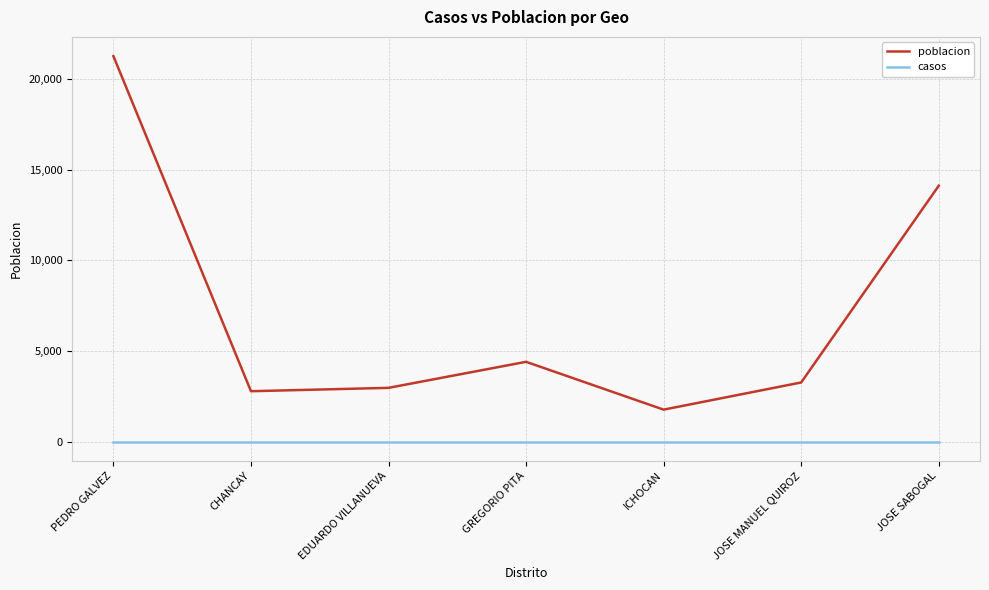

Which series has the widest spread of values?

poblacion